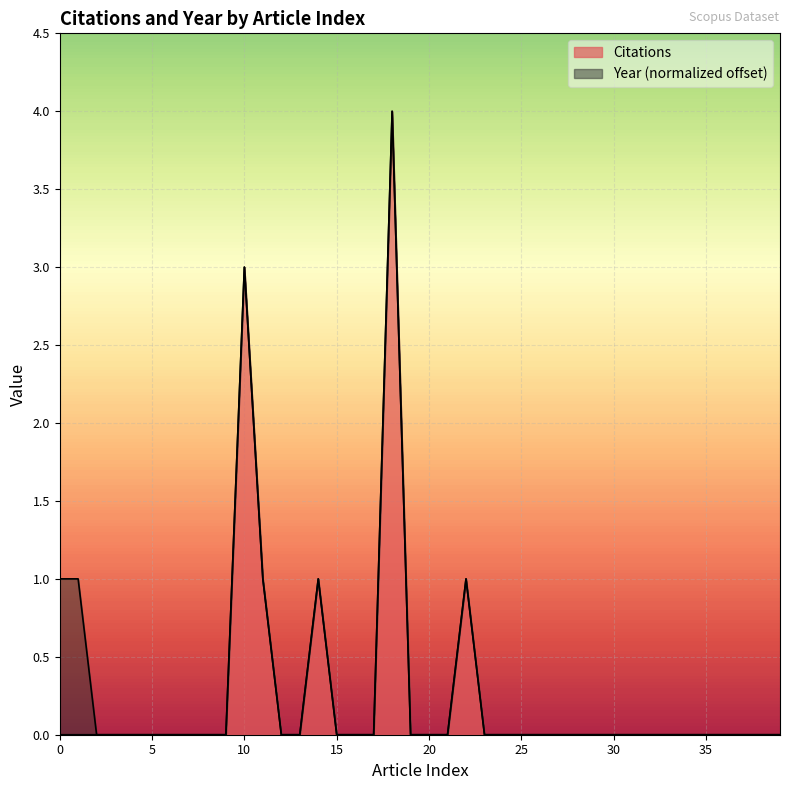

Rank the categories by value from highest to lowest.

18, 10, 11, 14, 22, 0, 1, 2, 3, 4, 5, 6, 7, 8, 9, 12, 13, 15, 16, 17, 19, 20, 21, 23, 24, 25, 26, 27, 28, 29, 30, 31, 32, 33, 34, 35, 36, 37, 38, 39